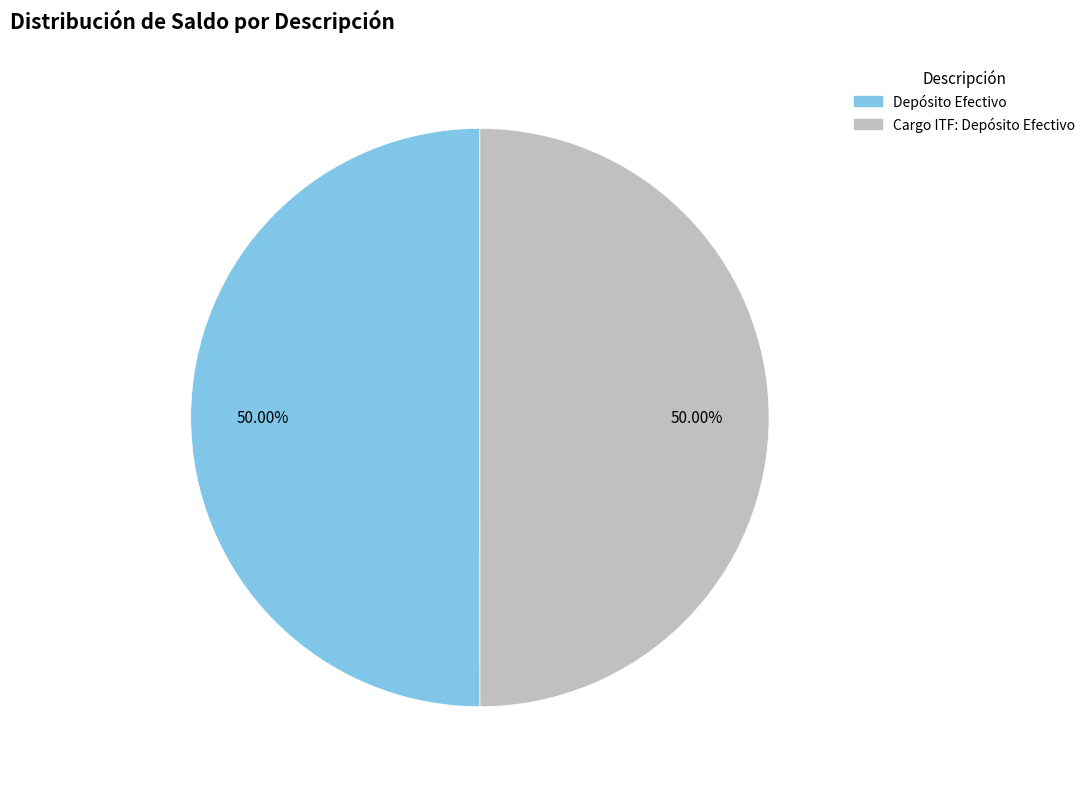

How many segments does this pie chart have?

2